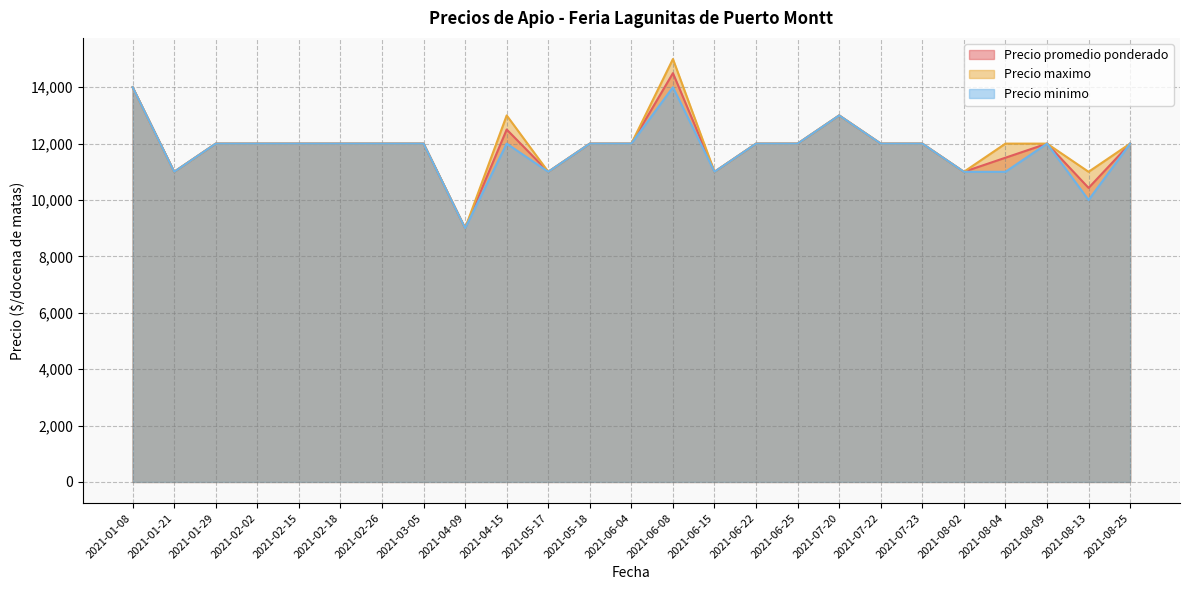

Where is the first local maximum for Precio promedio ponderado?

2021-04-15